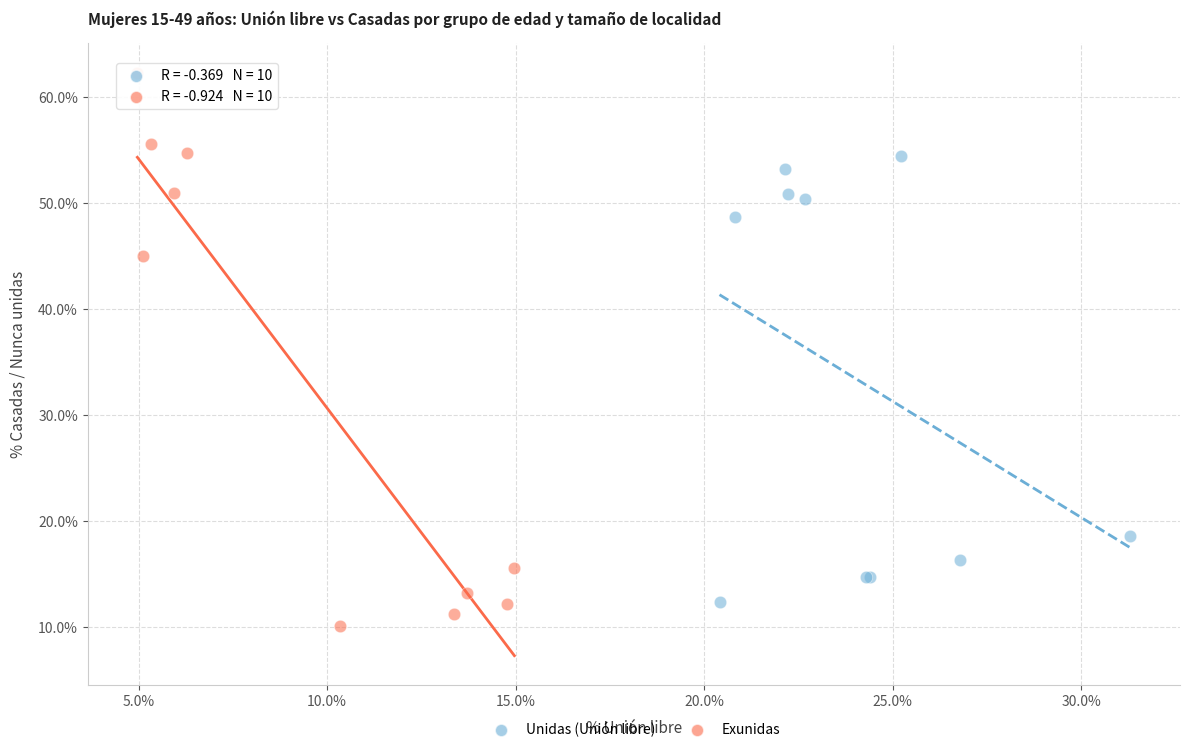

Which series has the largest Y range (max minus min)?

Exunidas